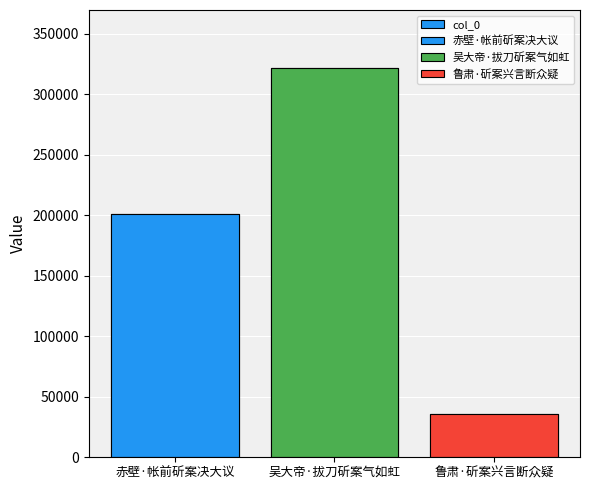

List the labels in order of value, smallest first.

鲁肃·斫案兴言断众疑, 赤壁·帐前斫案决大议, 吴大帝·拔刀斫案气如虹